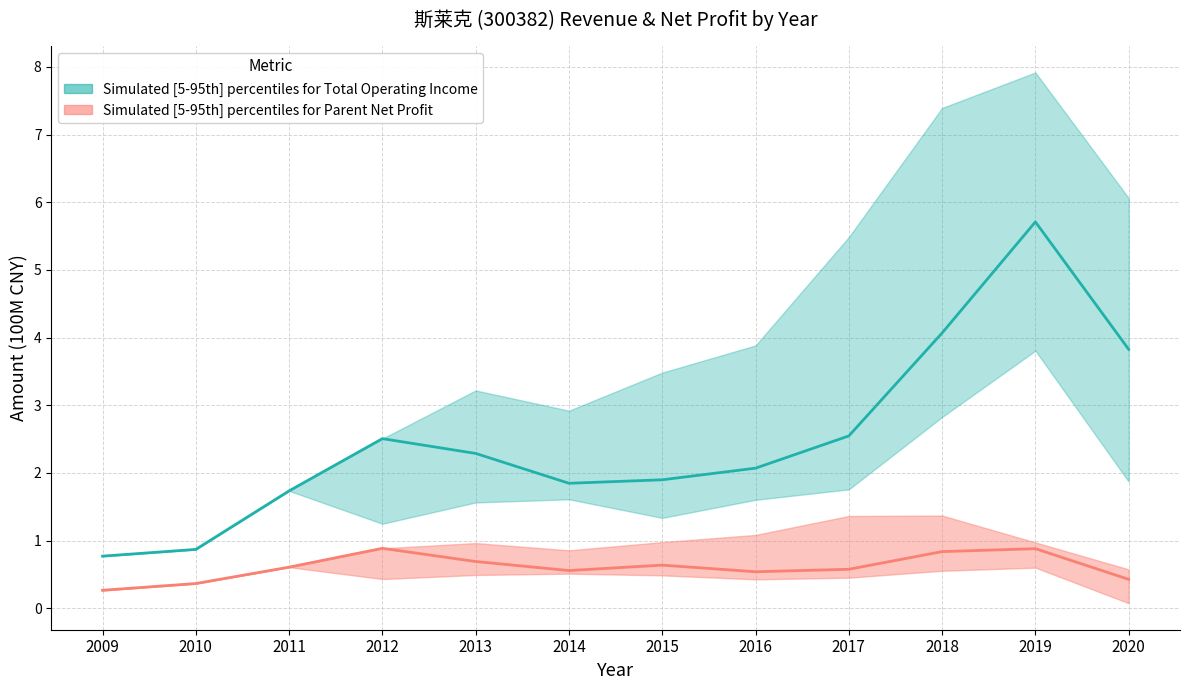

Rank the series by their maximum value, from highest to lowest.

Total Operating Income median, Parent Net Profit median